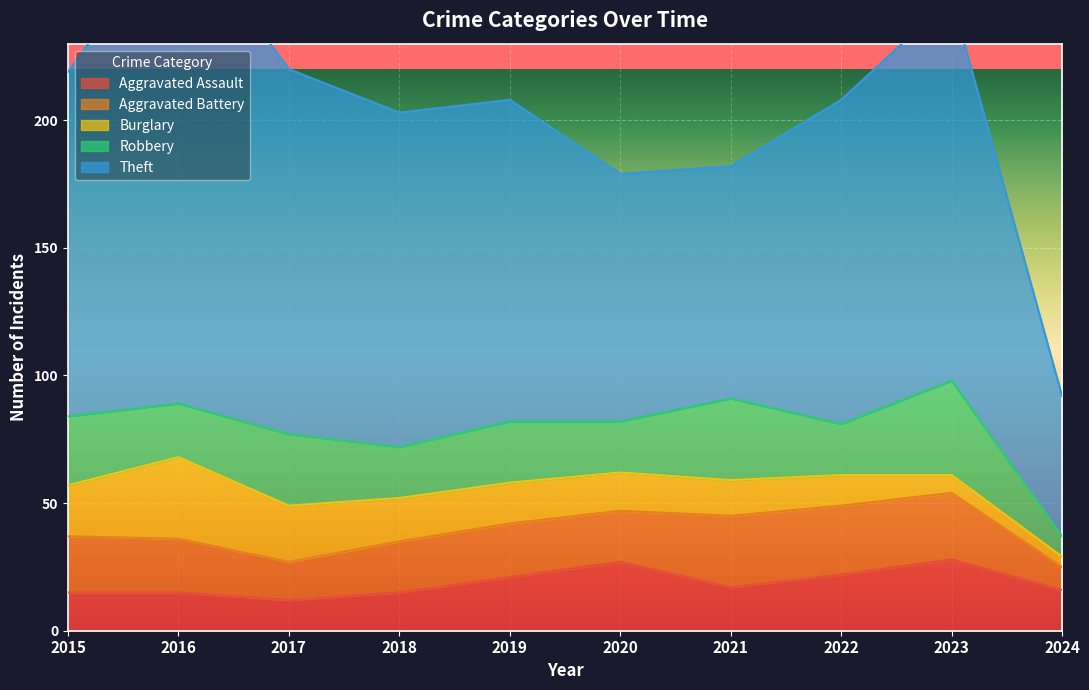

Between which two adjacent categories do Aggravated Assault and Burglary first intersect?

2018 and 2019